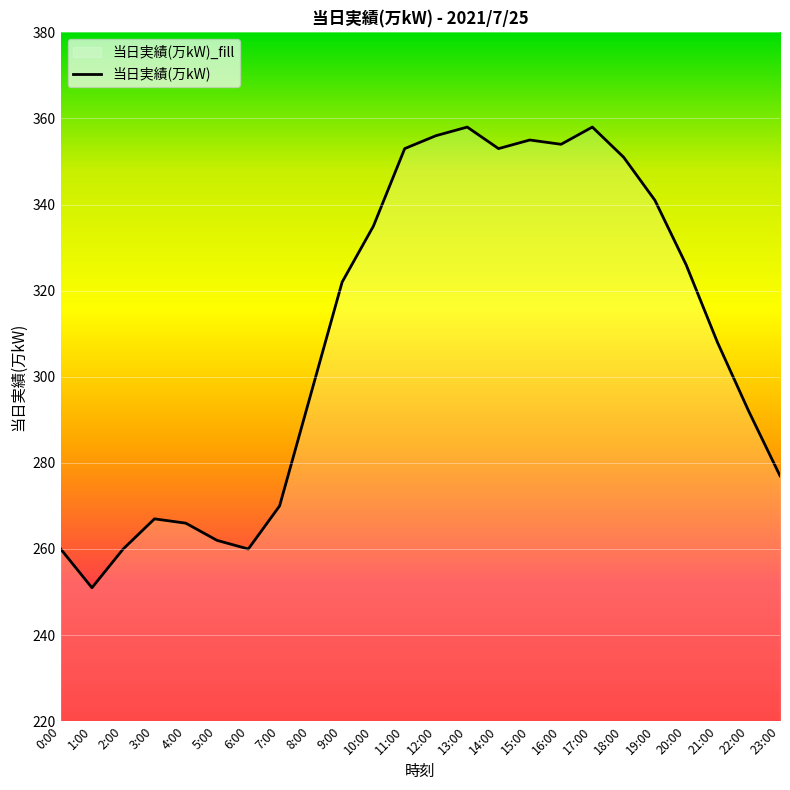

How many data points are less than 322?

12